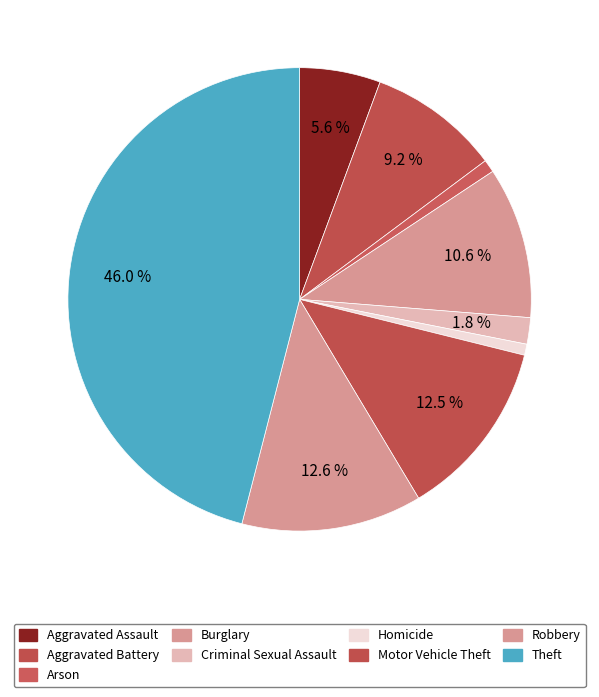

True or false: Motor Vehicle Theft accounts for 3% of the total.

False